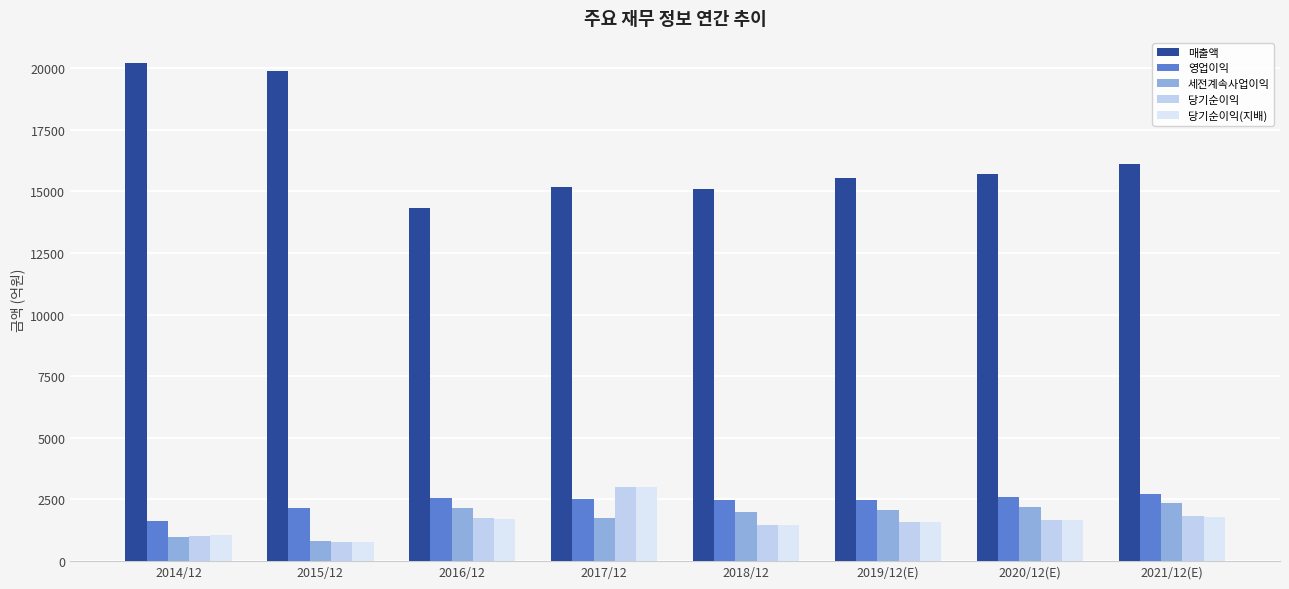

Does the chart contain any negative values?

No